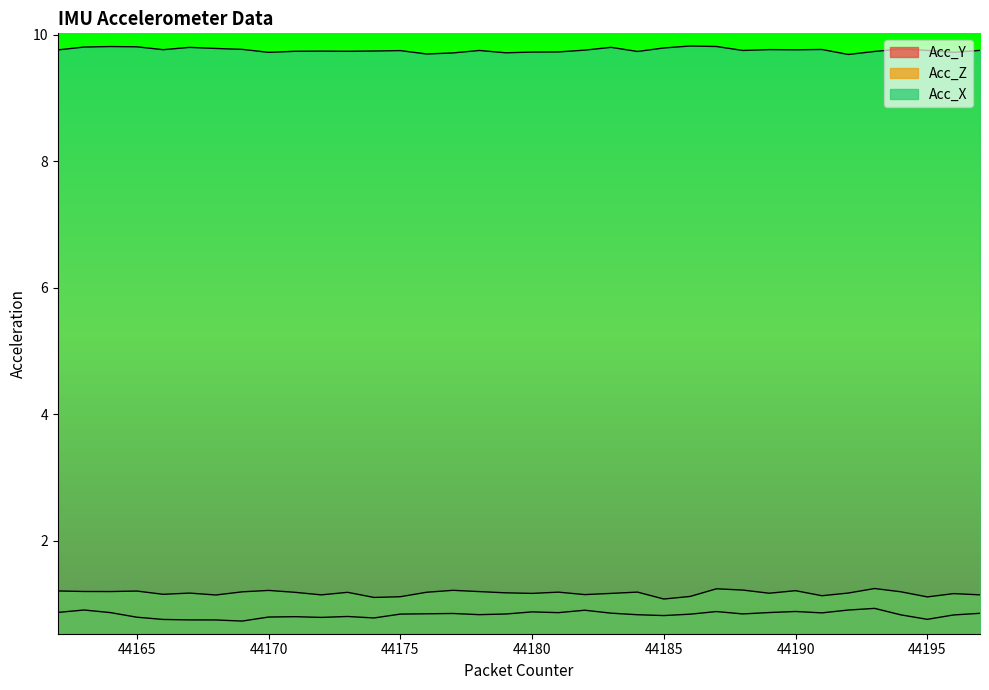

Rank the series at 44185 from lowest to highest value.

Acc_Y, Acc_Z, Acc_X